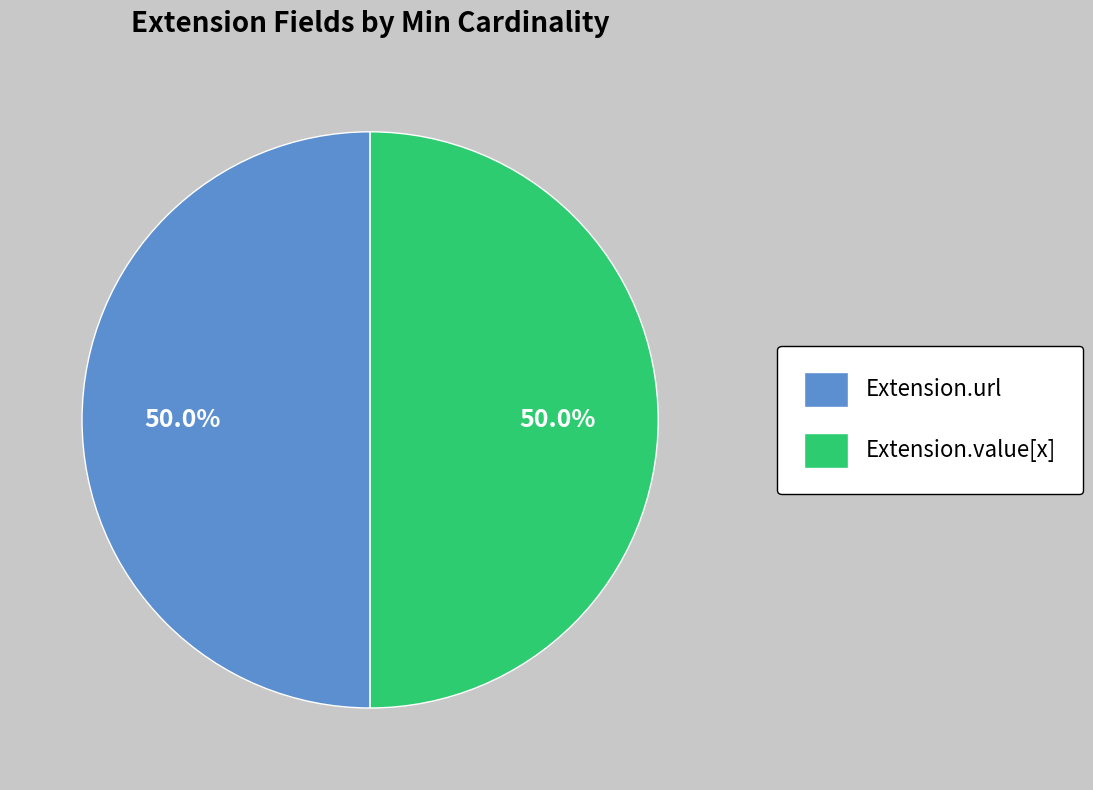

What portion of the pie excludes Extension.value[x]?

50.0%